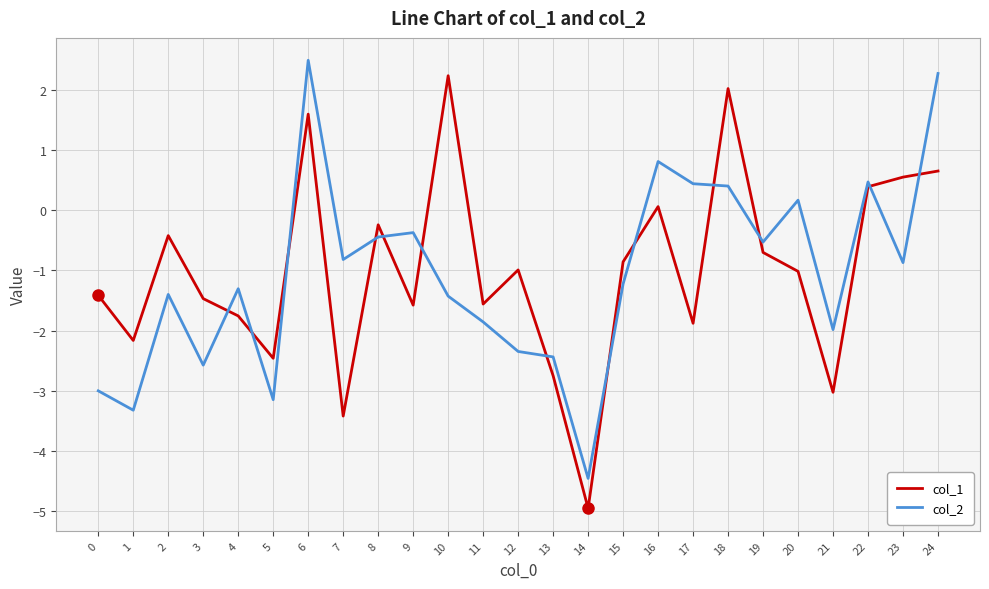

Is it true that col_2 equals -0.8 at 13?

False